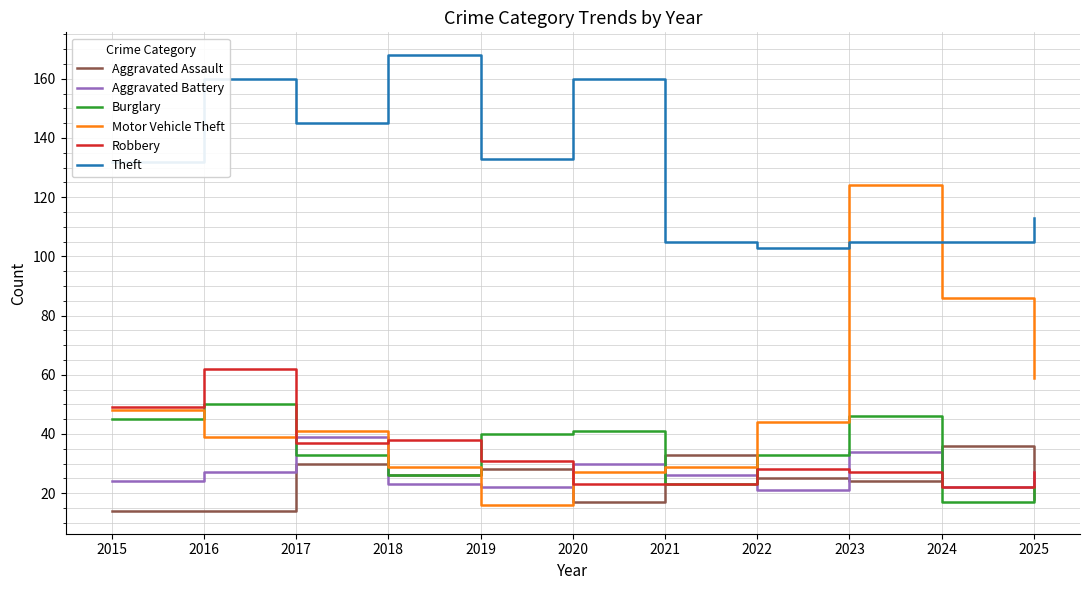

Is it true that Theft equals 246 at 2016?

False